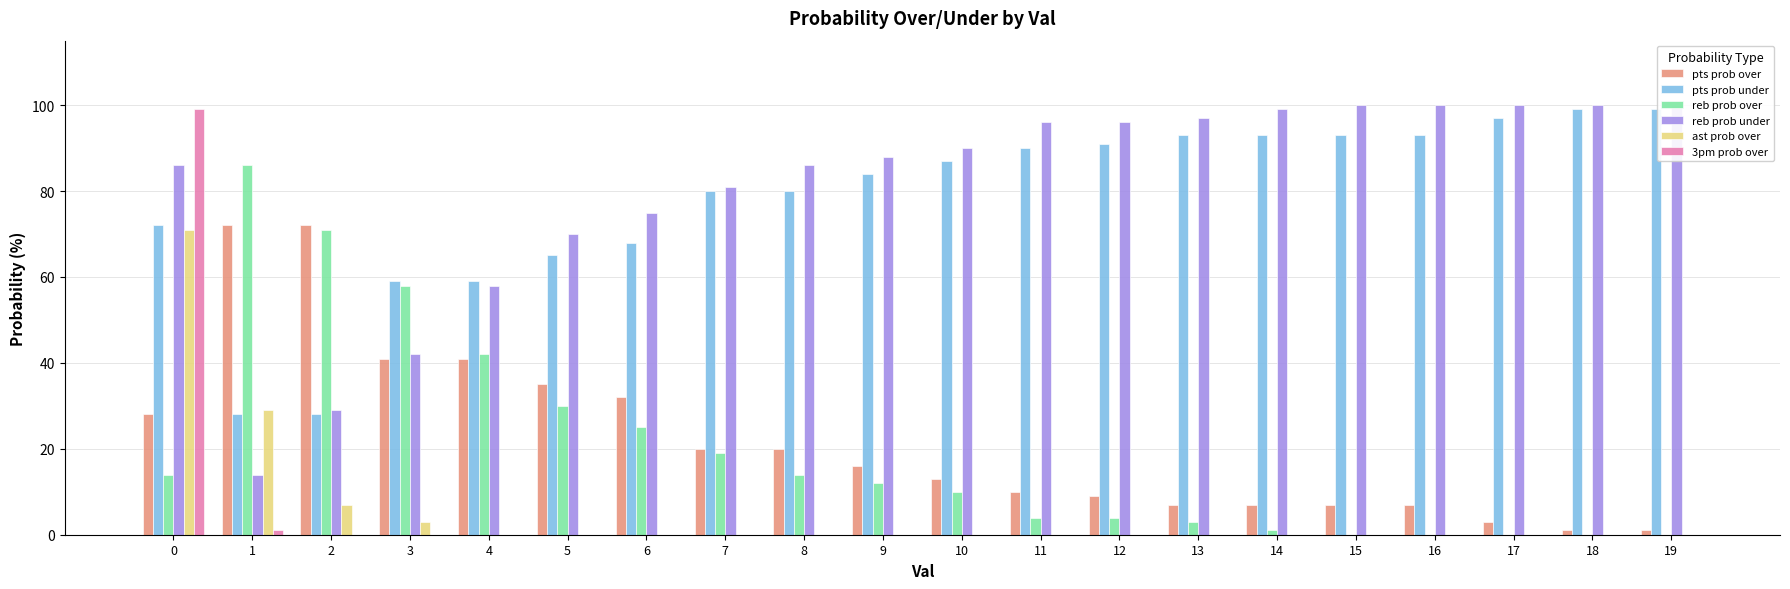

List the labels in order of pts prob over value, smallest first.

18, 19, 17, 13, 14, 15, 16, 12, 11, 10, 9, 7, 8, 0, 6, 5, 3, 4, 1, 2